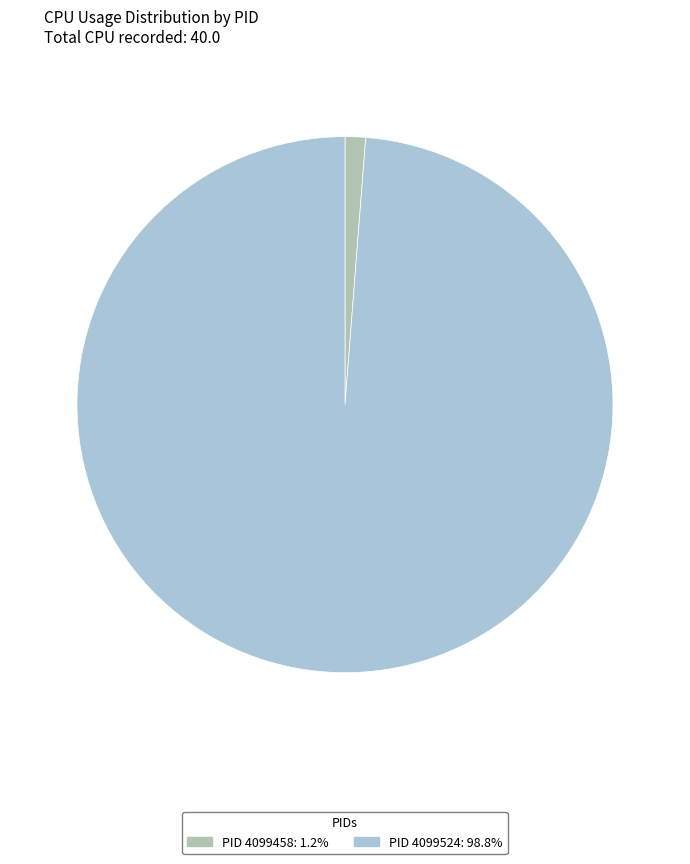

Is there any slice that represents more than half of the pie?

Yes